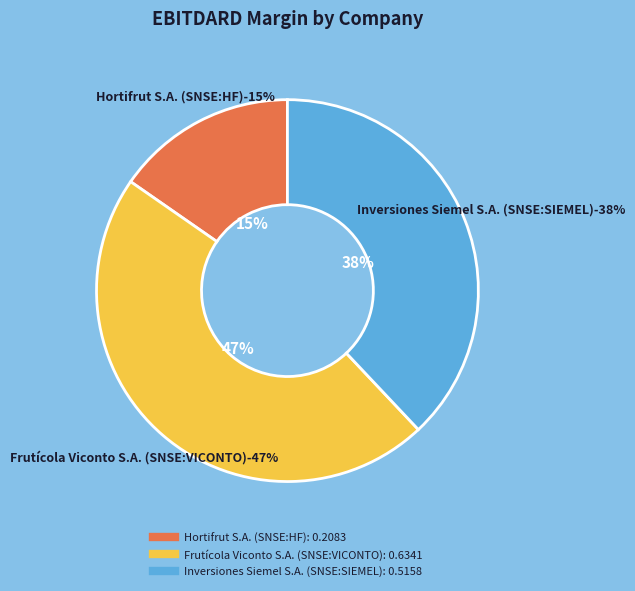

Is Frutícola Viconto S.A. (SNSE:VICONTO) the majority of the pie?

No